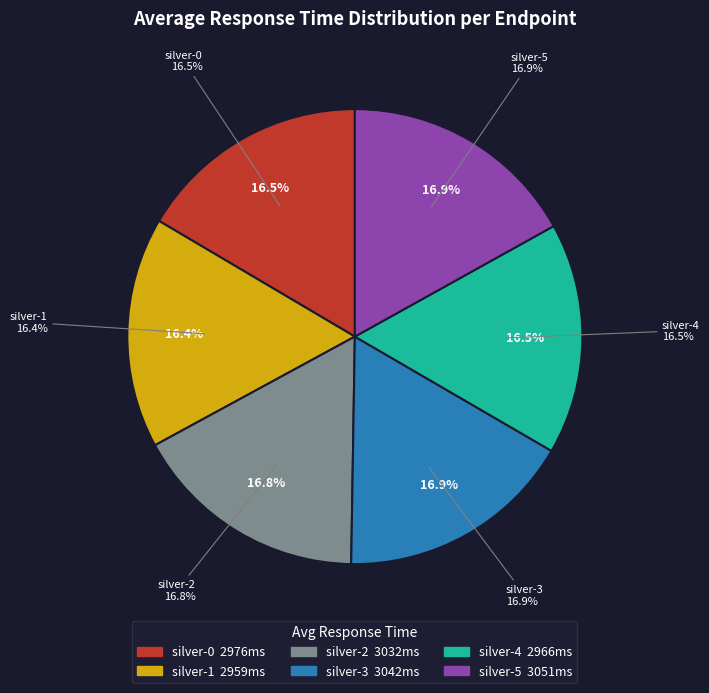

Is there a majority slice in this chart?

No